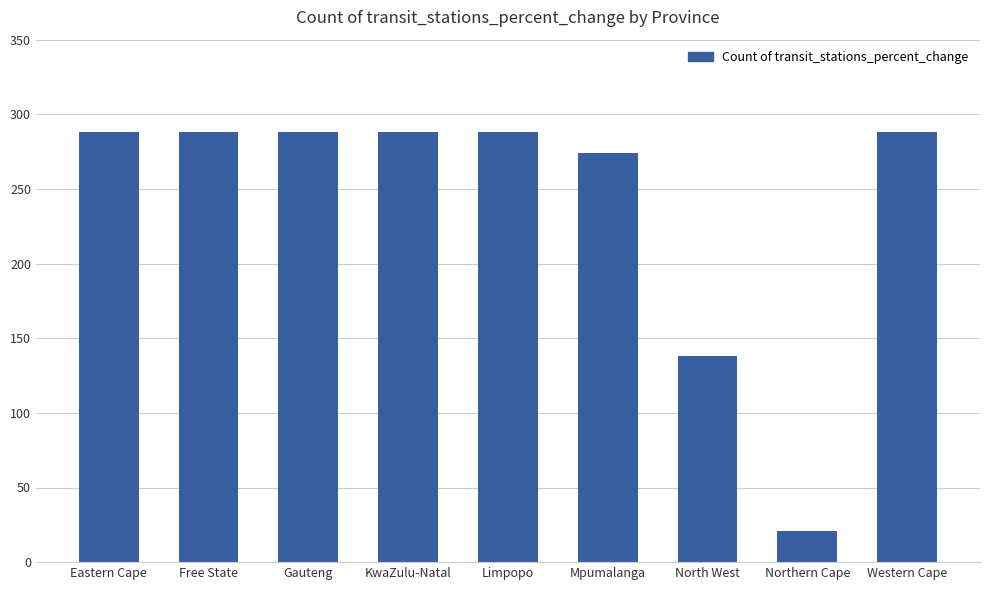

How many series are shown in this chart?

1